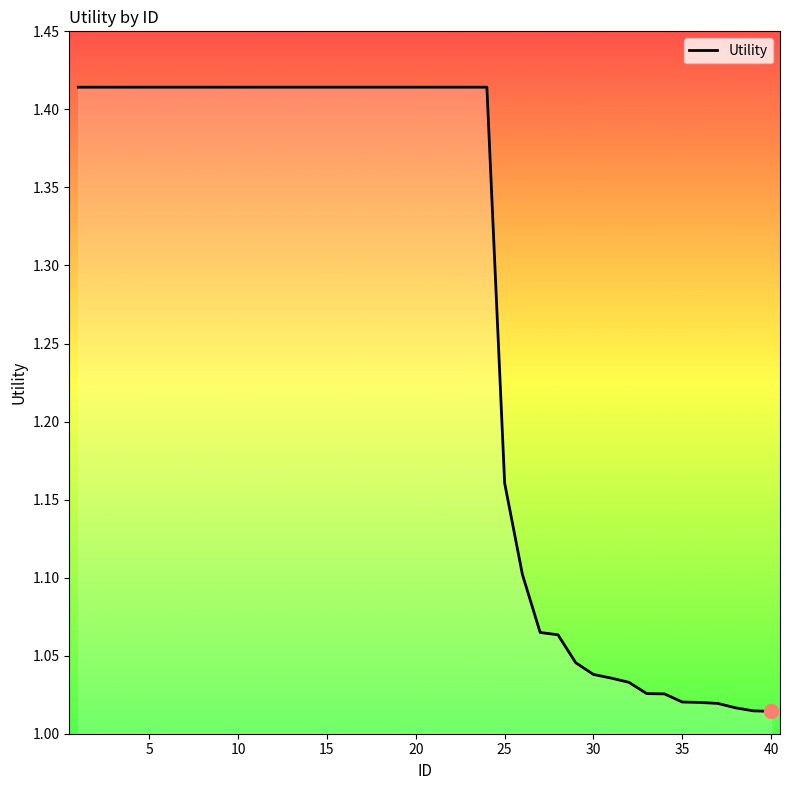

What is the difference between the maximum and minimum values?

0.4